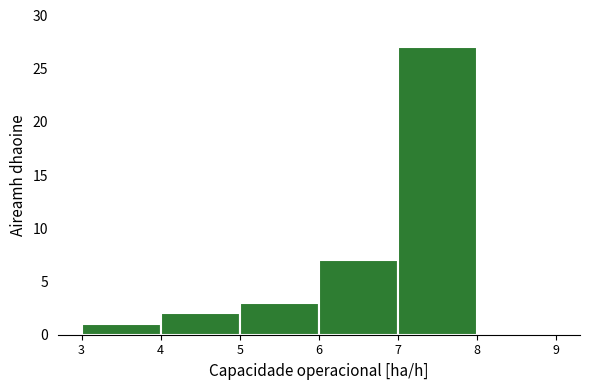

Reading left to right, transcribe this chart: for each bar, give the range it covers on the x-axis and its height. The values are not printed on the chart, so give them approximately, as read against the axis.

3 to 4: 1
4 to 5: 2
5 to 6: 3
6 to 7: 7
7 to 8: 27
8 to 9: 0